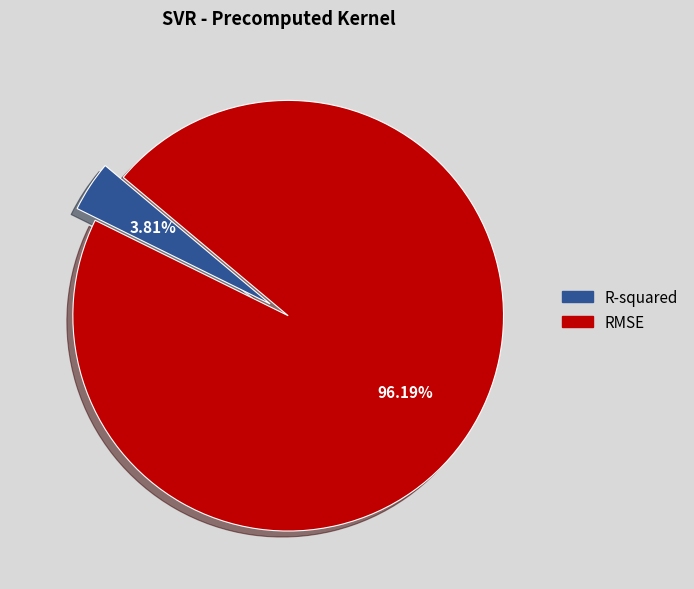

Which slice is the largest?

RMSE